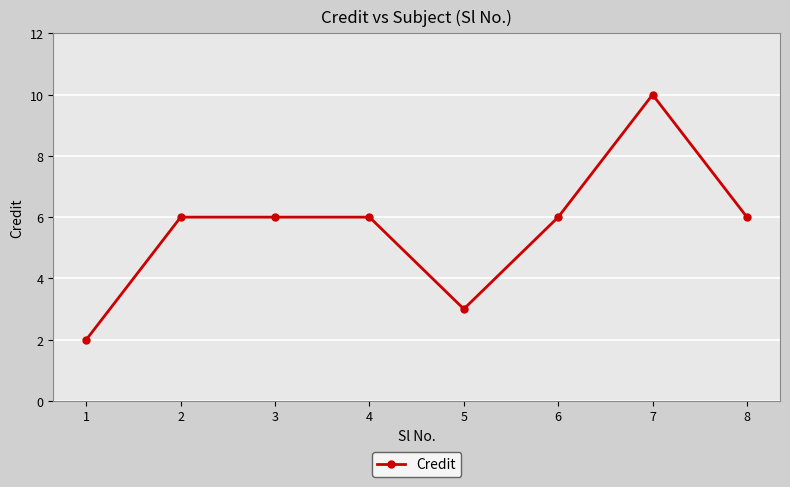

Is this an area chart (filled region under the line)?

No